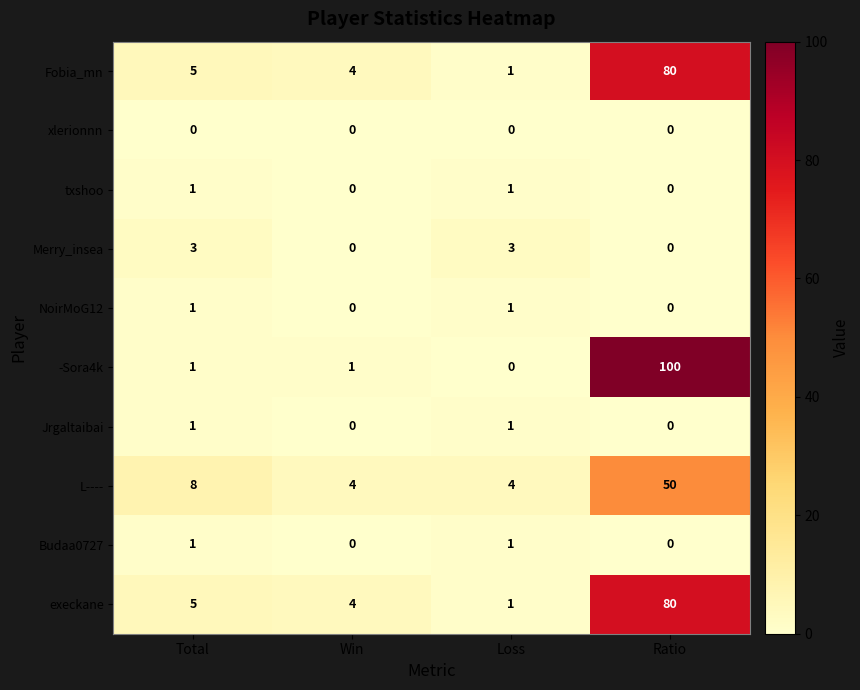

Which category has the highest value in the -Sora4k series?

Ratio